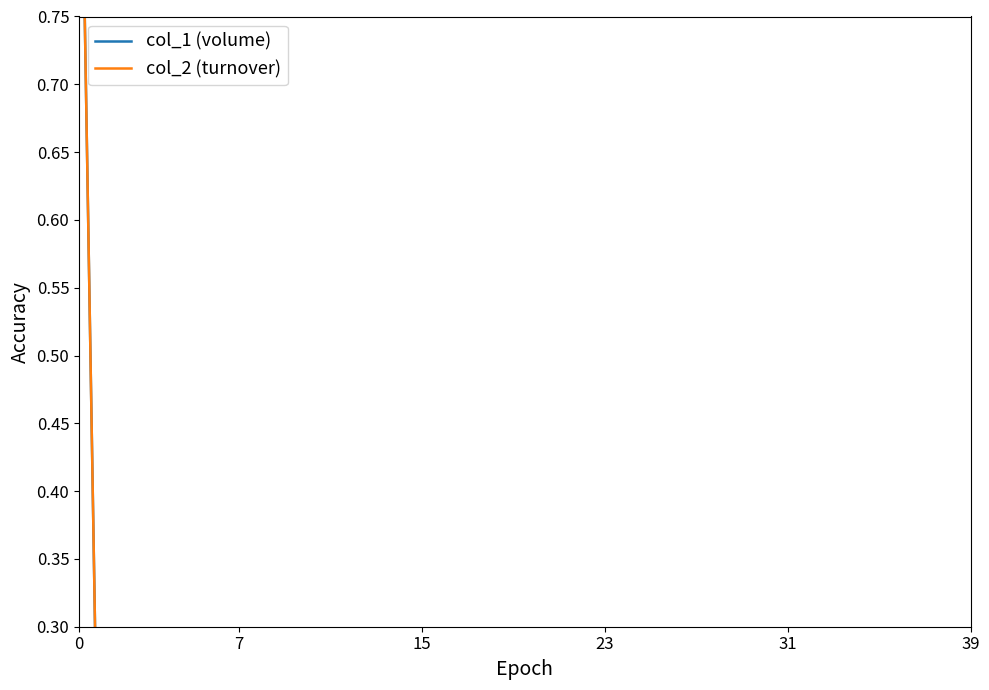

How many values in col_1 (volume) are above zero?

39